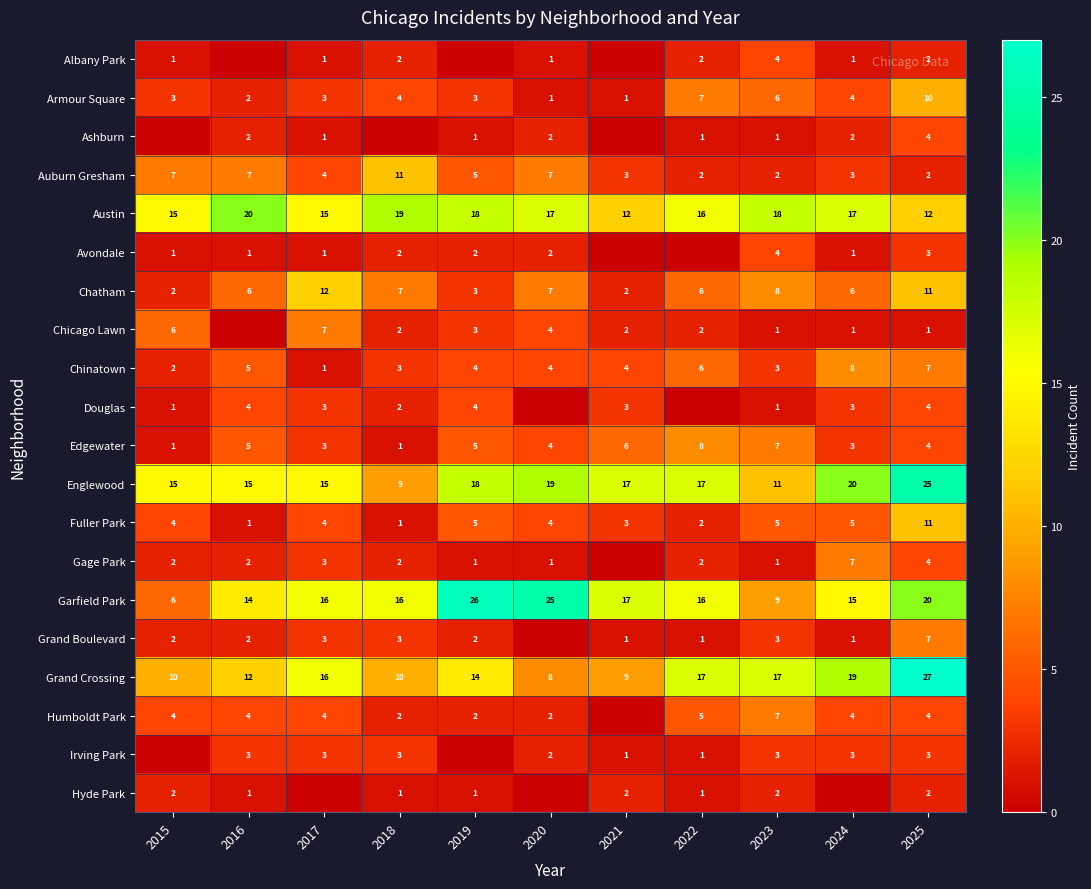

The value of Grand Boulevard at 2019 is 3. True or false?

False